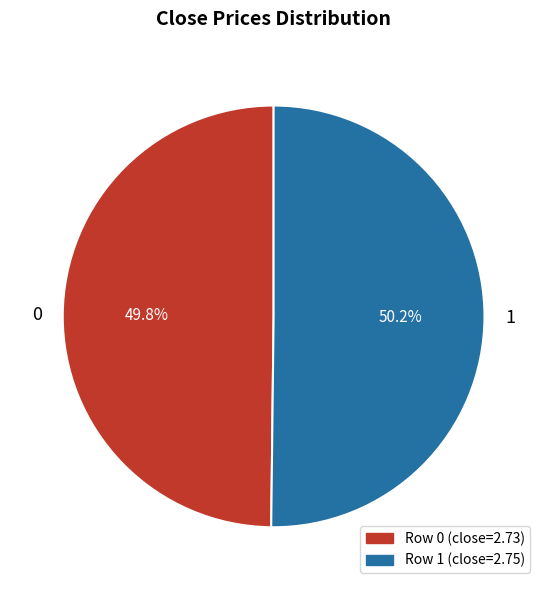

Approximately how many times larger is the value at 0 compared to 1?

1.0